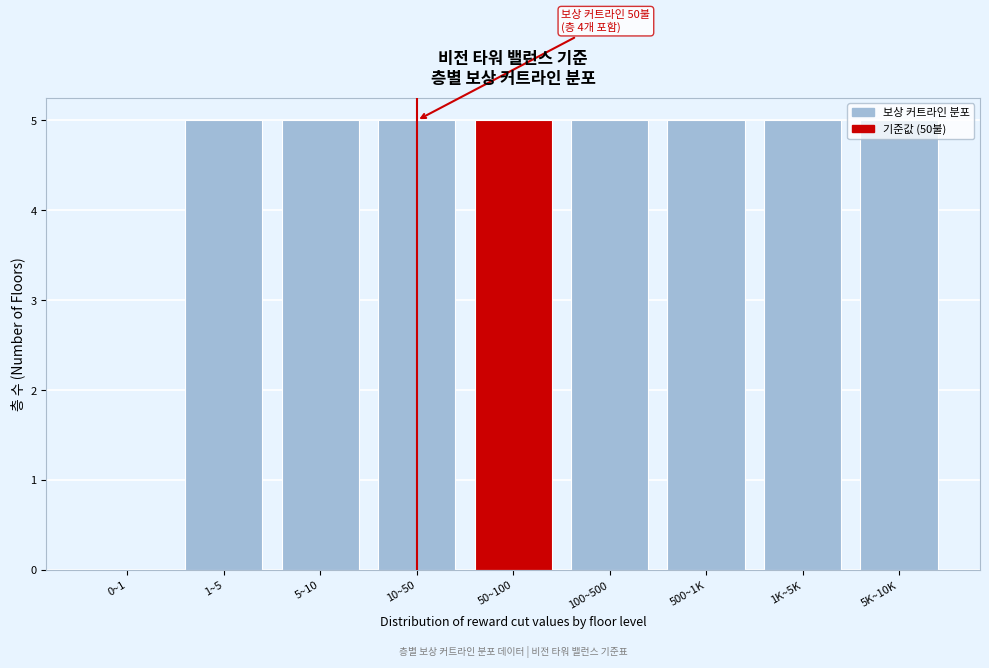

The chart shows a value of 5 at 1K~5K. True or false?

True